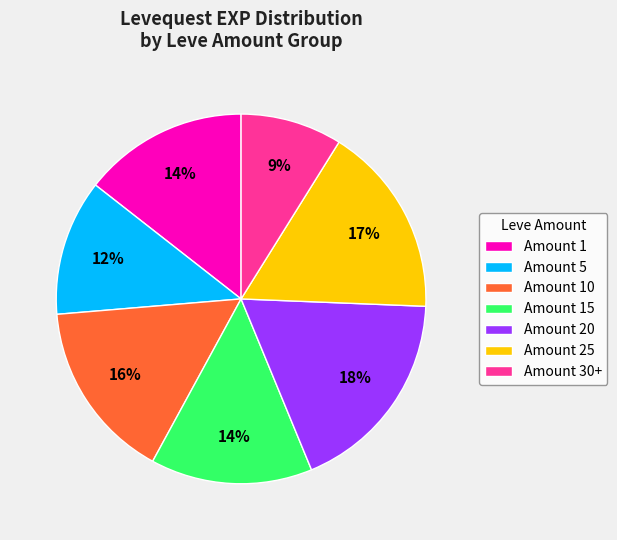

How many slices are in this pie chart?

7